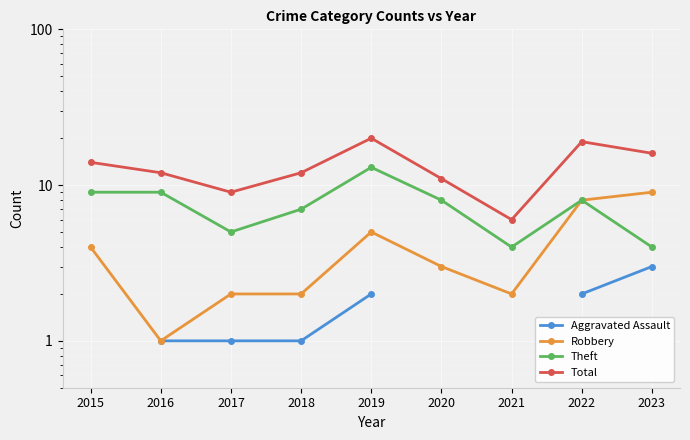

How many lines are shown in the chart?

4